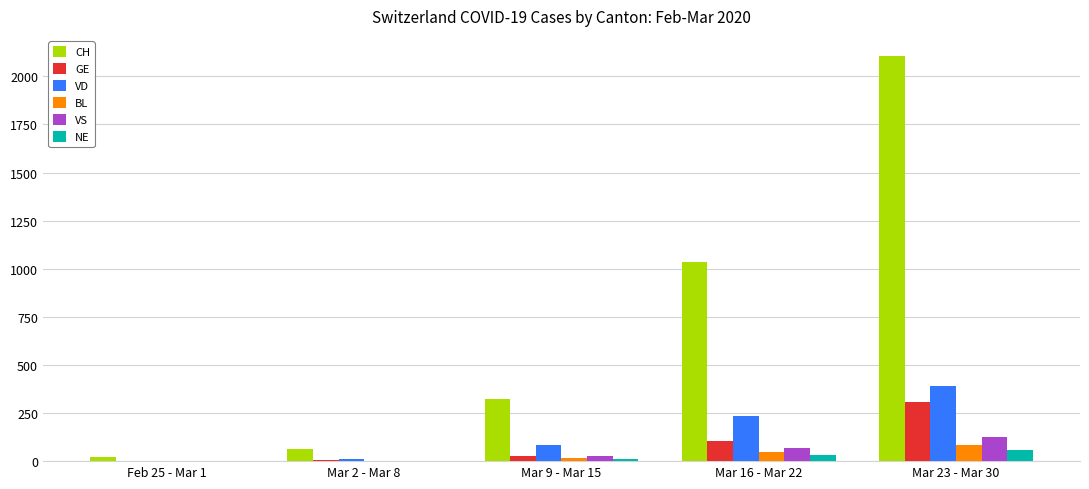

True or false: CH has a value of 3227 at Mar 23 - Mar 30.

False